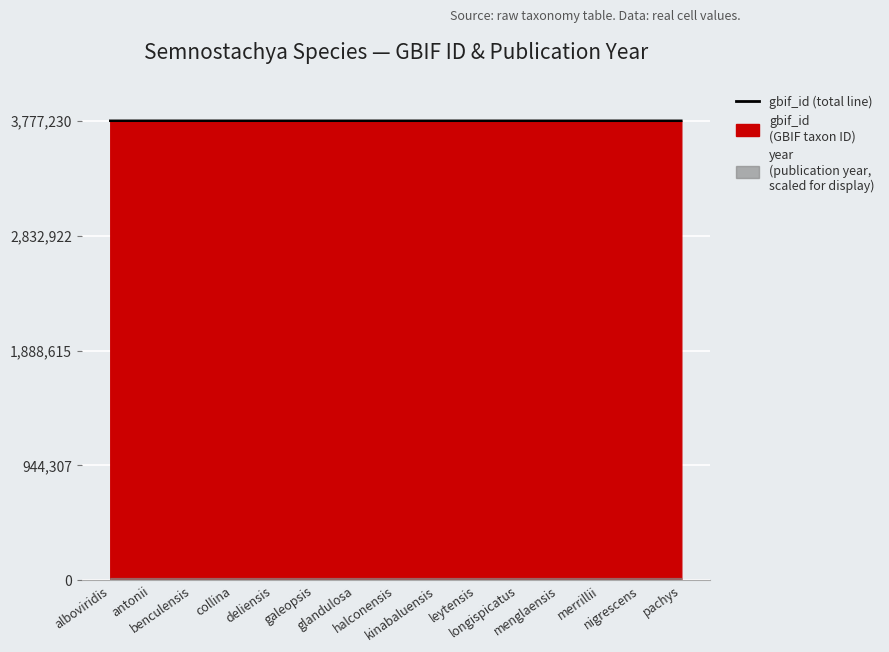

What is the value of the 8th point from the left?

3777170